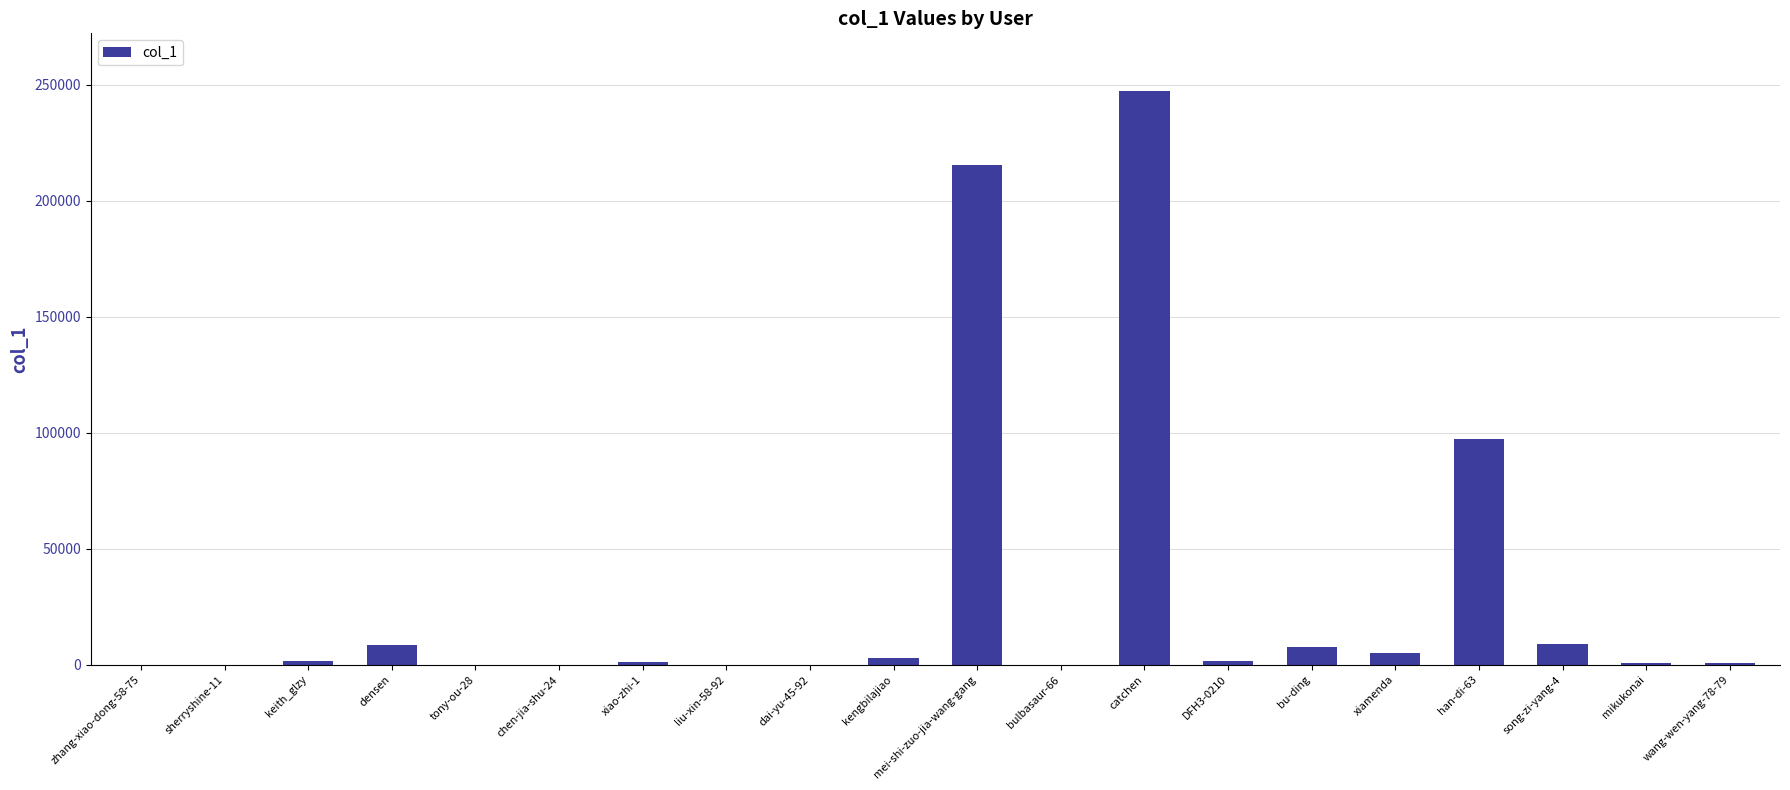

Is it true that the value at catchen is 247416?

True